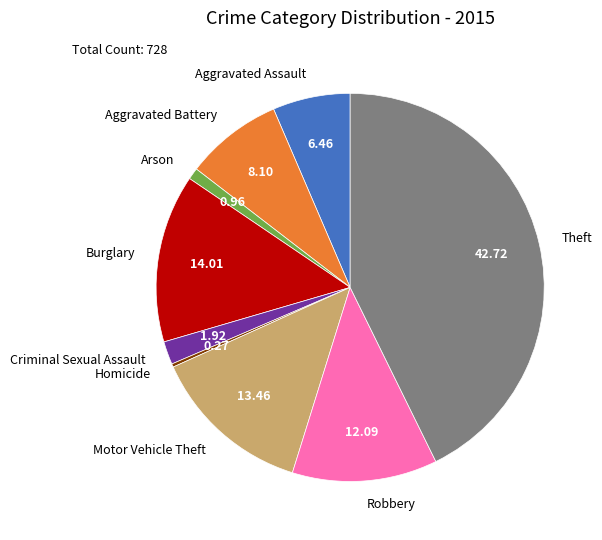

Which has a higher value, Arson or Robbery?

Robbery